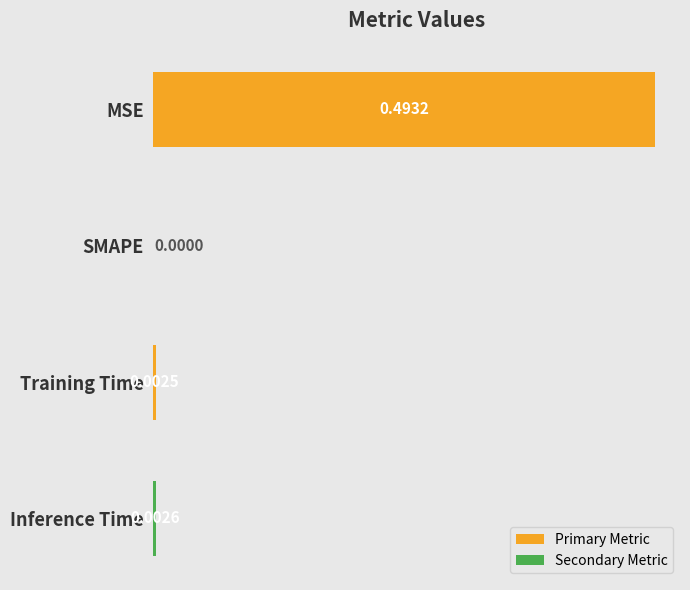

Where is the data nearest to the value 0?

SMAPE